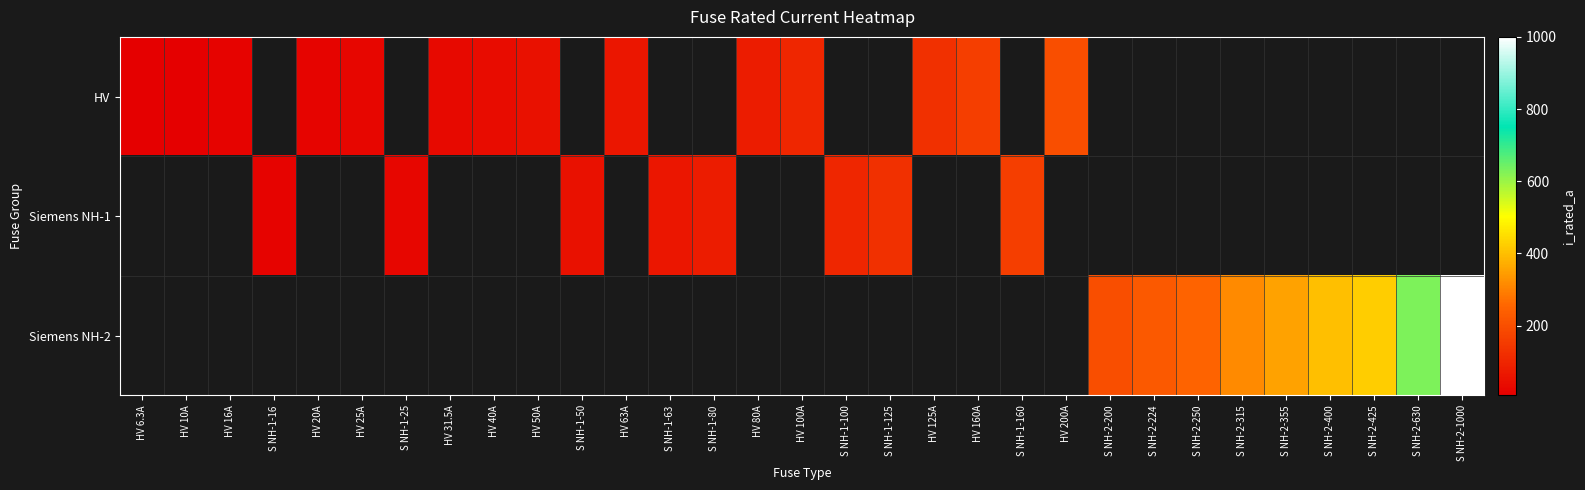

At how many categories does at least one series exceed 510?

2